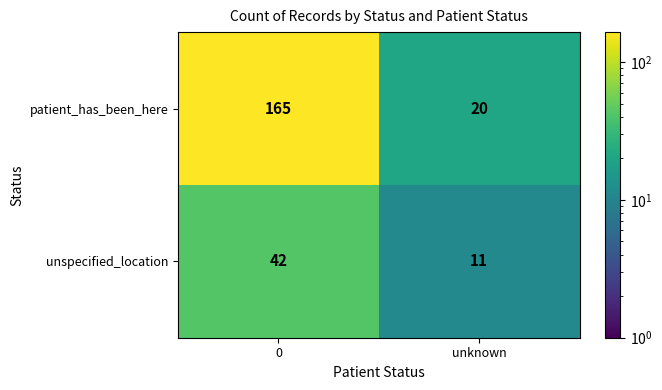

Reading left to right, what are all the values shown in this chart?

patient_has_been_here: 0=165	unknown=20
unspecified_location: 0=42	unknown=11